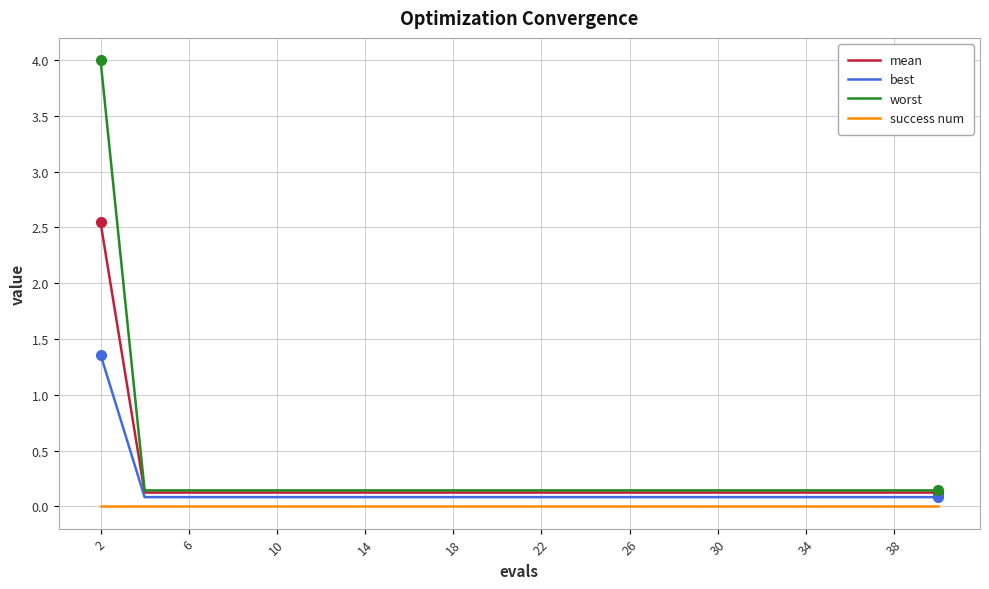

What is the difference between the maximum and minimum values in the mean series?

2.4